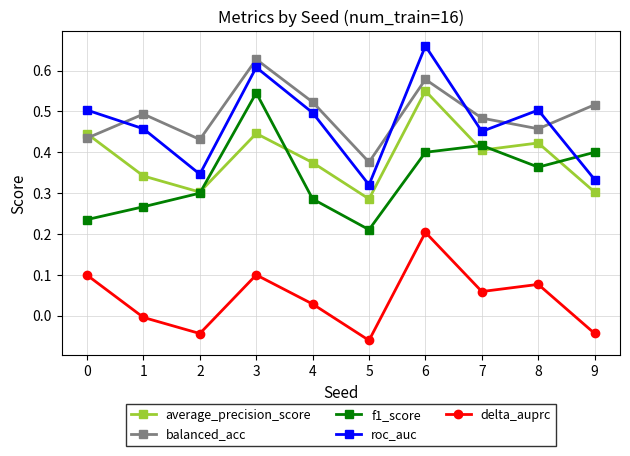

Which category has the highest value across all series?

6